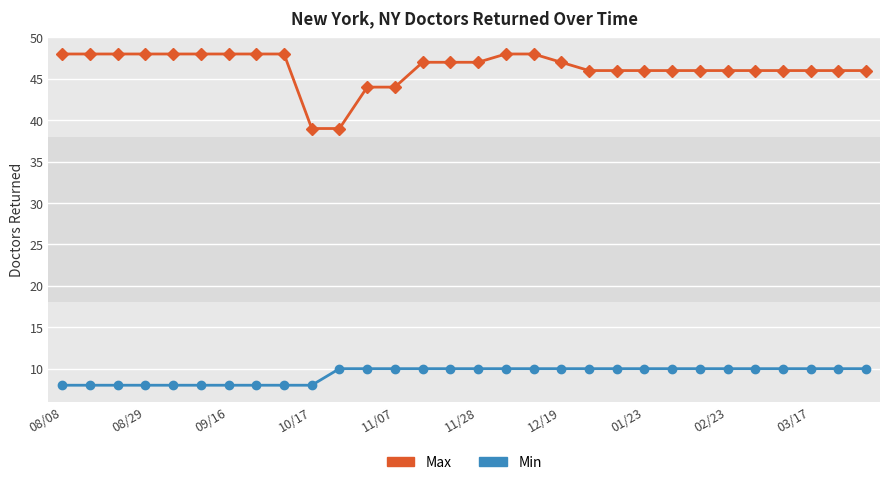

Rank the series by their average value, from lowest to highest.

Min, Max